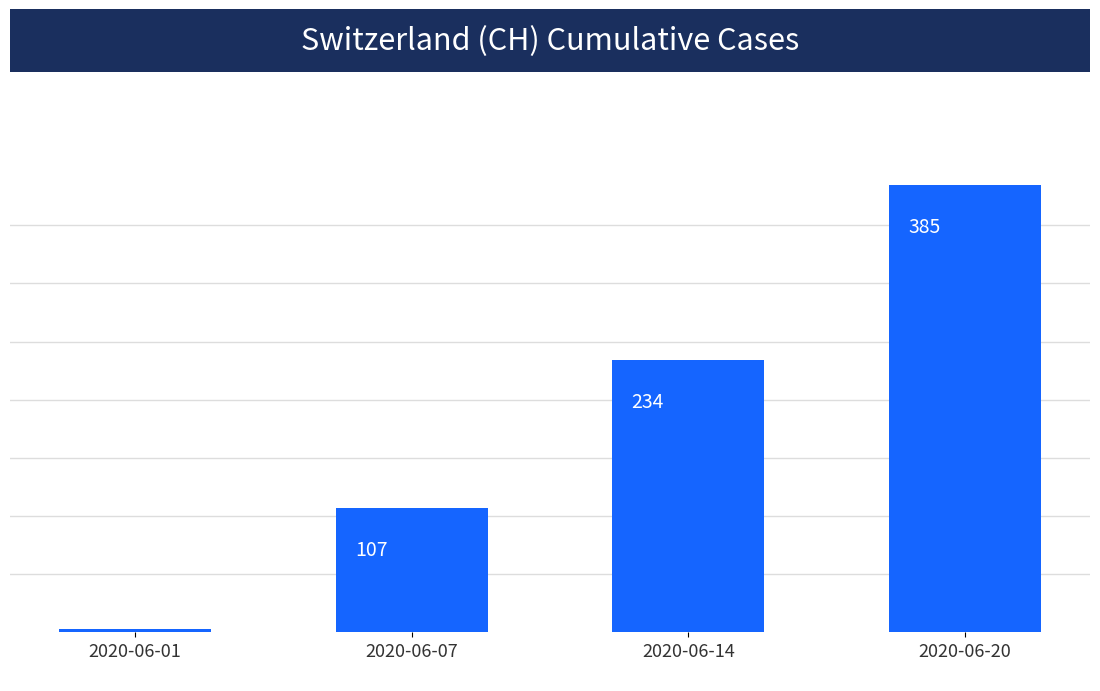

What is the average value?

182